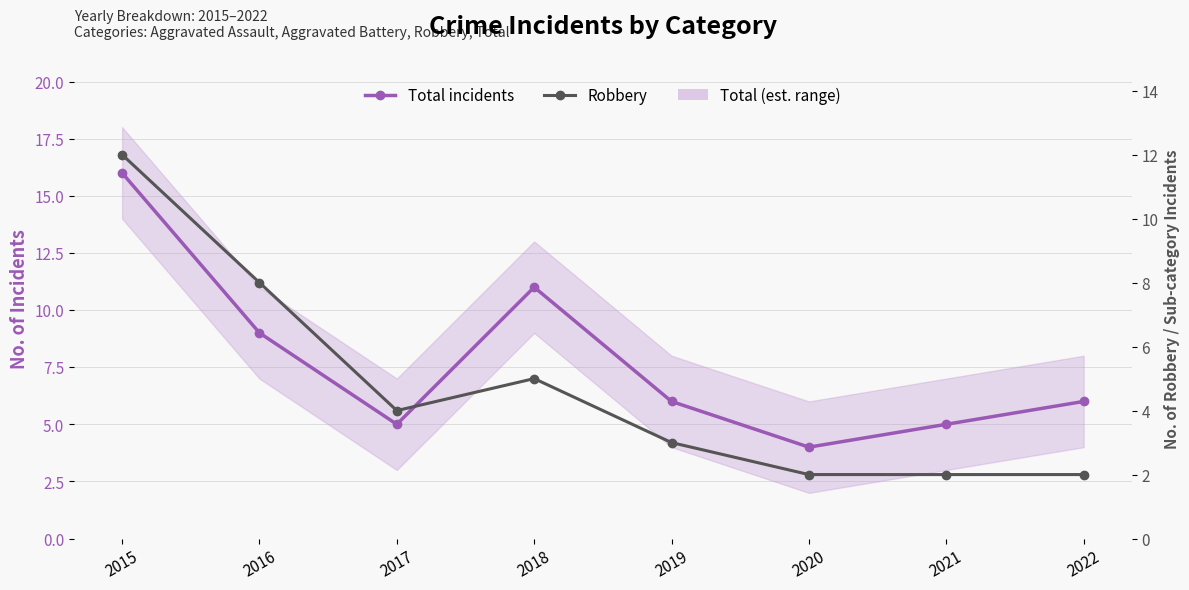

Reading left to right, what are all the values shown in this chart?

Total (crime incidents): 2015=16	2016=9	2017=5	2018=11	2019=6	2020=4	2021=5	2022=6
Robbery: 2015=12	2016=8	2017=4	2018=5	2019=3	2020=2	2021=2	2022=2